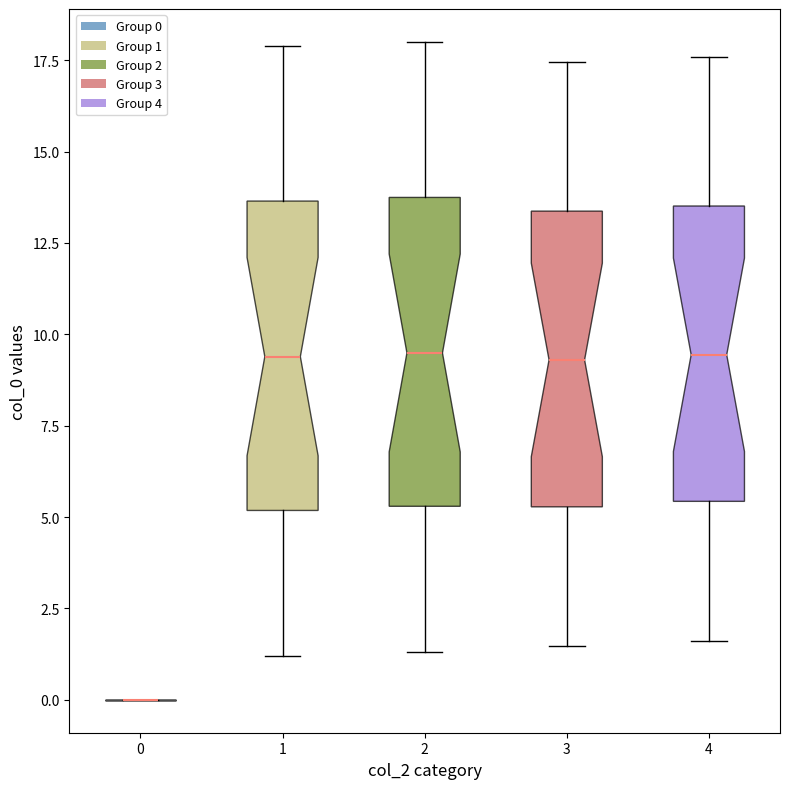

Reading left to right, read every box against the y-axis: the position of its median line, the range the box covers, and the ends of its whiskers. The values are not printed on the chart, so give them approximately, as read against the axis.

0: box collapsed to a line at 0.0, whiskers 0.0 to 0.0
1: median 9.5, box 5.0 to 13.5, whiskers 1.0 to 18.0
2: median 9.5, box 5.5 to 13.5, whiskers 1.5 to 18.0
3: median 9.5, box 5.5 to 13.5, whiskers 1.5 to 17.5
4: median 9.5, box 5.5 to 13.5, whiskers 1.5 to 17.5